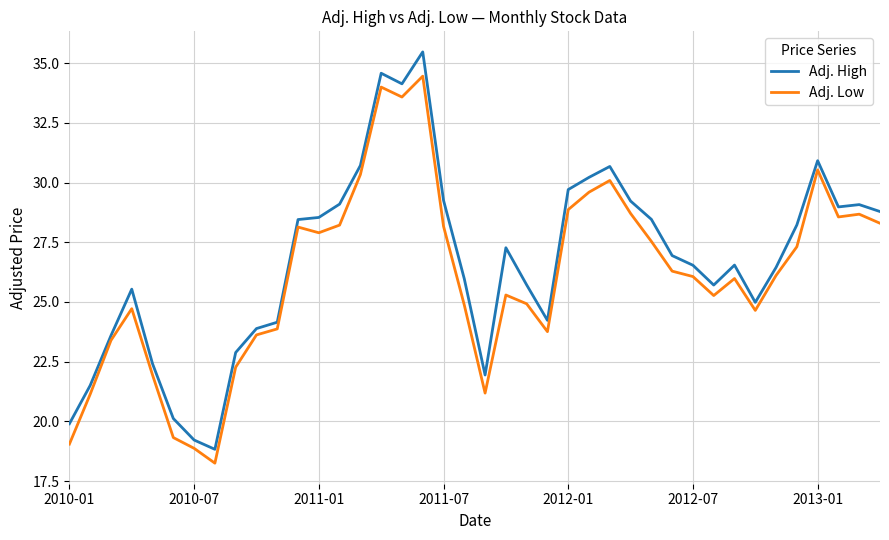

What is the difference between the maximum and minimum values in the Adj. Low series?

16.2